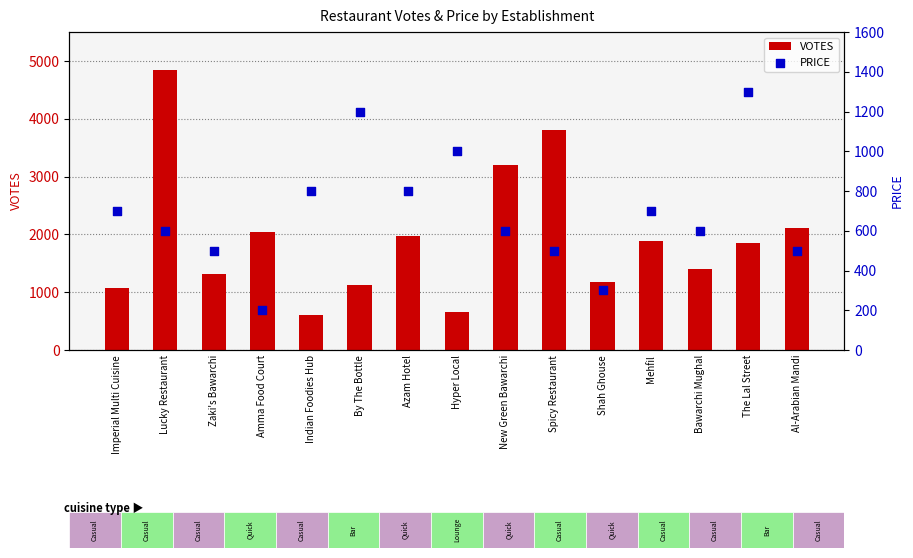

Which series contains the lowest Y value?

PRICE